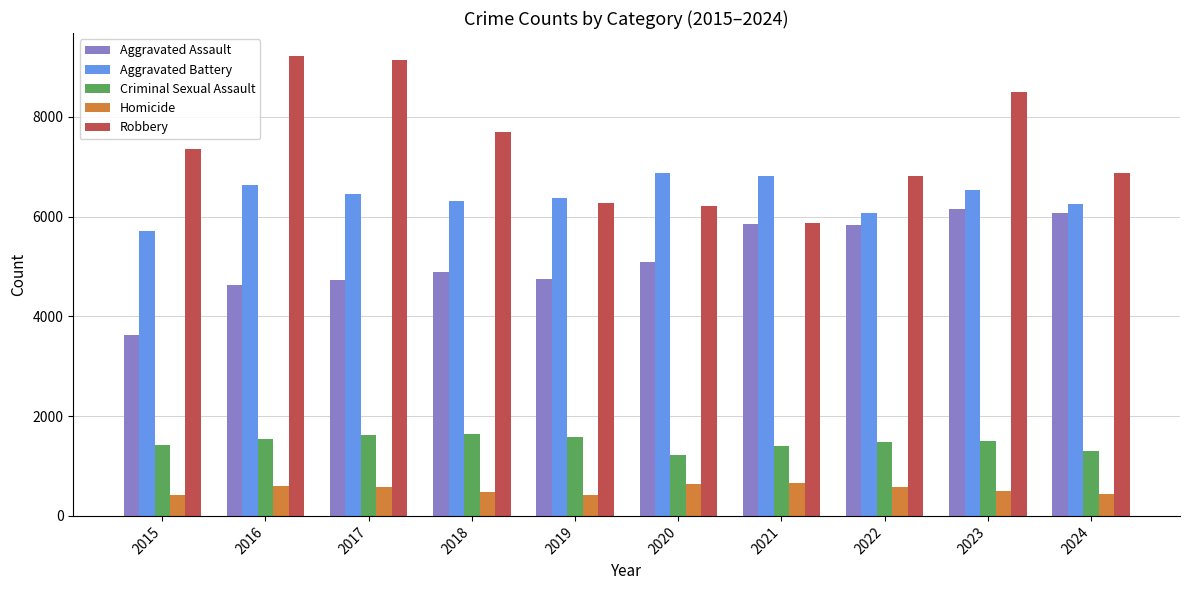

How many distinct data groups are displayed?

5